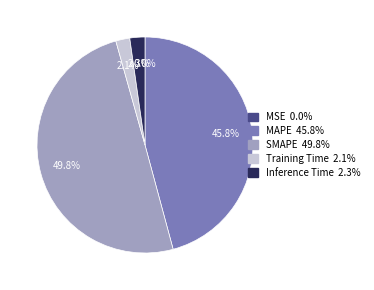

To the nearest percent, what is the difference between the MAPE and SMAPE slice percentages?

4%